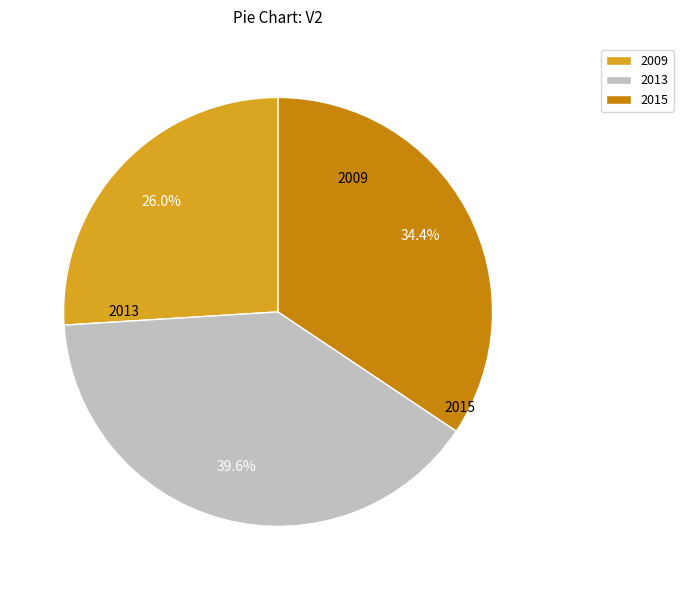

To the nearest percent, what is the difference between the largest and smallest slice percentages?

14%